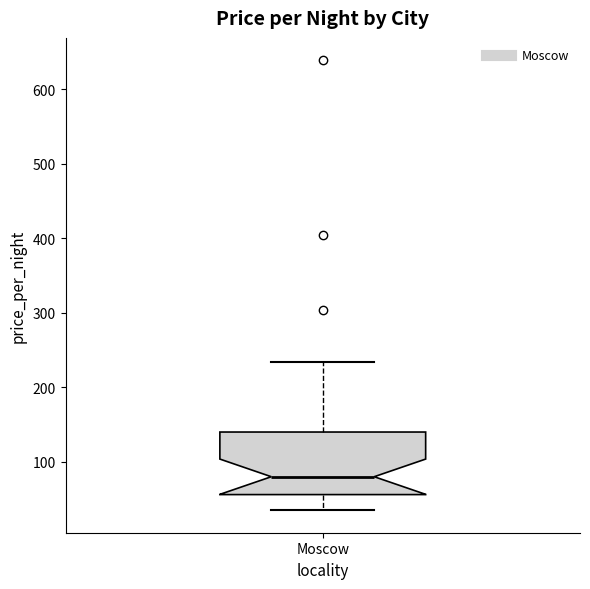

Where is the lower edge of the box for Moscow on the y-axis? The values are not printed on the chart, so give them approximately, as read against the axis.

60